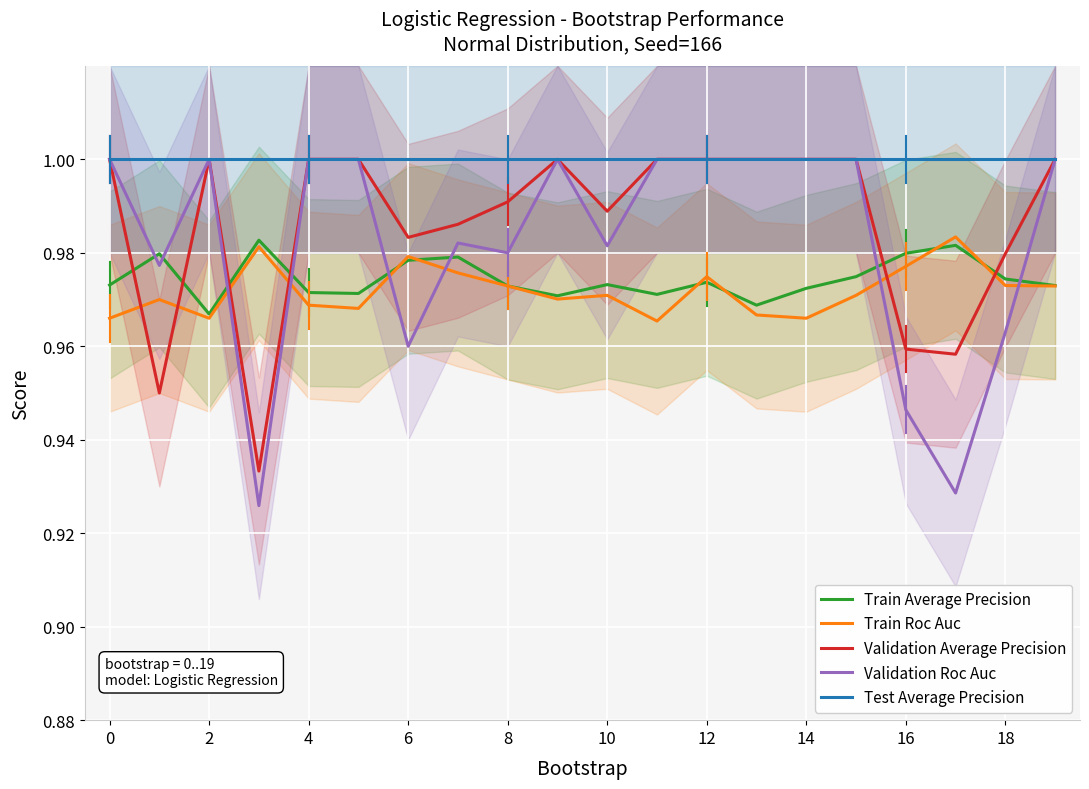

Which series has the largest range (max minus min)?

Validation Roc Auc